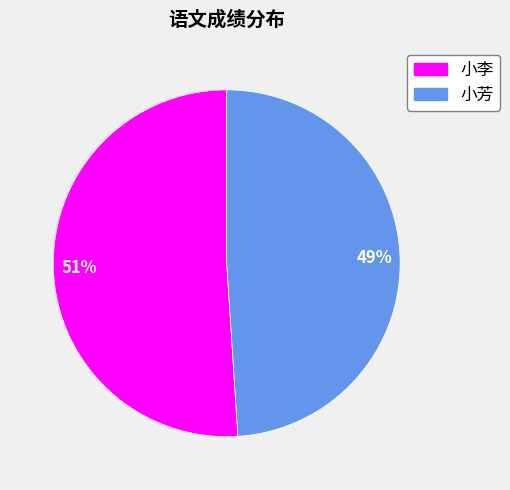

Is there a majority slice in this chart?

Yes